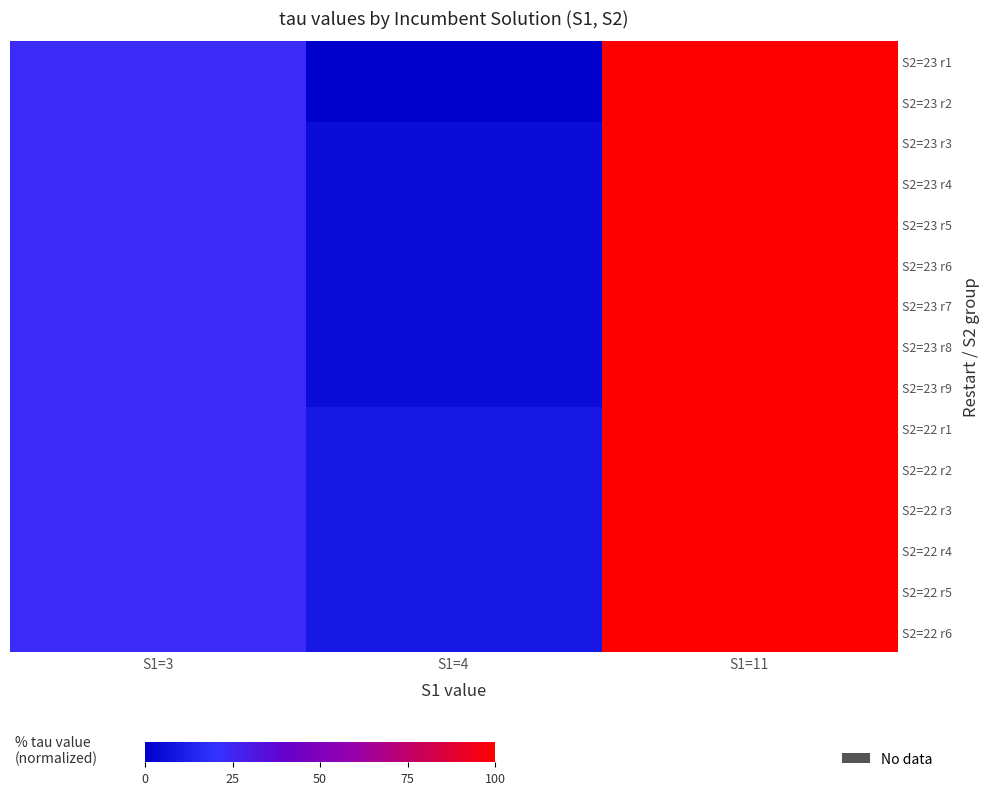

At which category is the sum across all series the highest?

S1=11